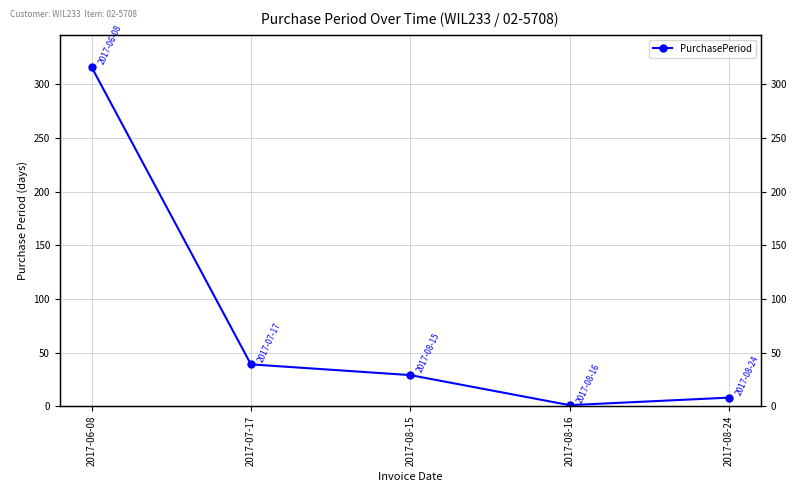

Reading left to right, transcribe all the data shown in this chart.

316	39	29	1	8